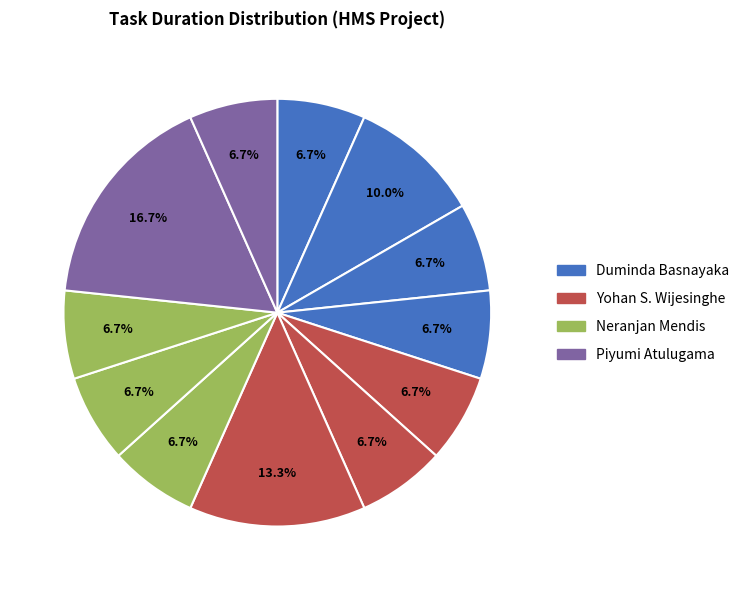

Count the number of slices in the pie.

12